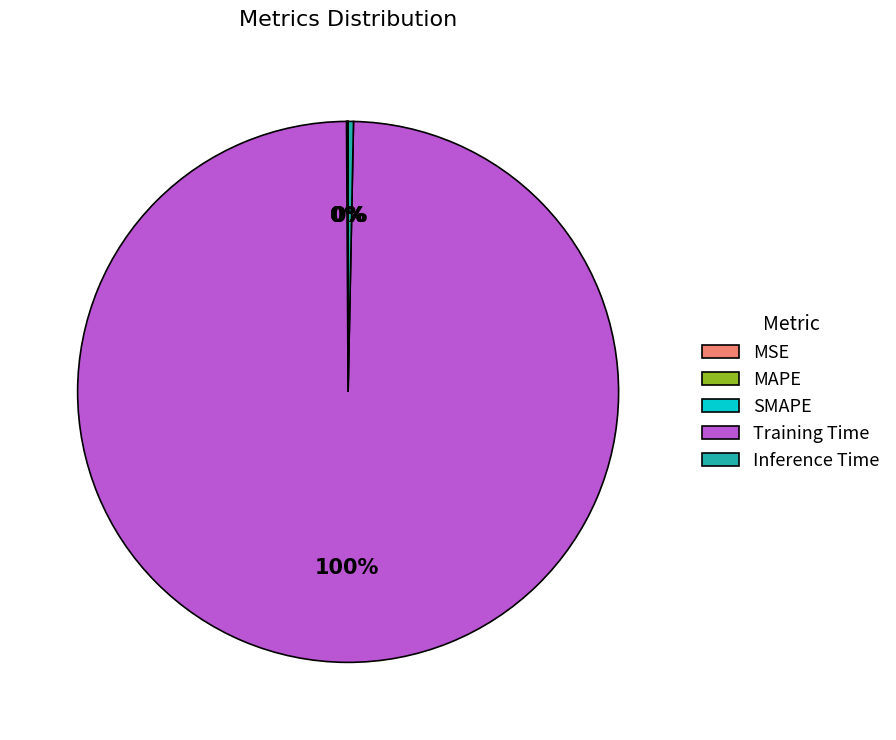

To the nearest percent, what is the average slice percentage?

20%